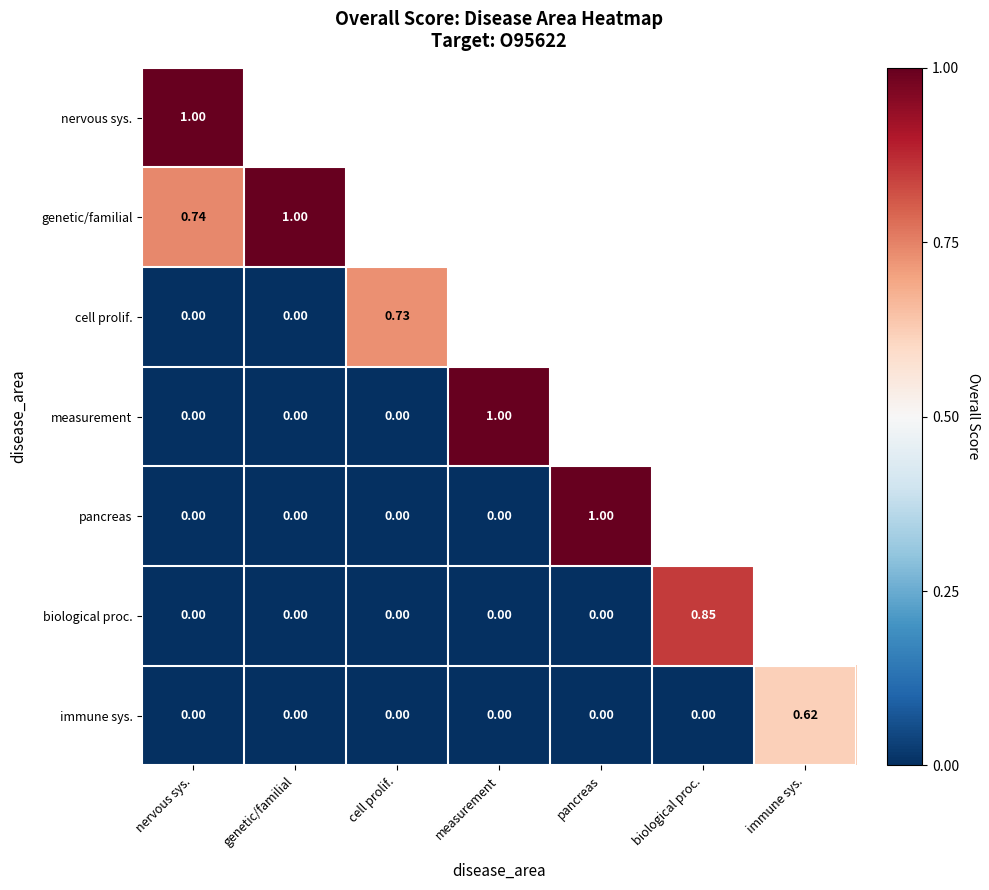

At how many categories does at least one series exceed 0?

7